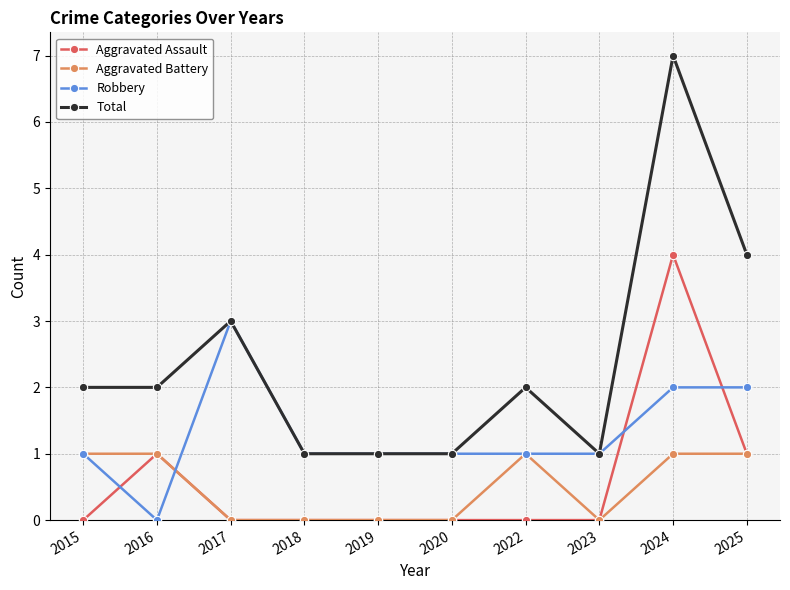

What is the maximum value for Total?

7